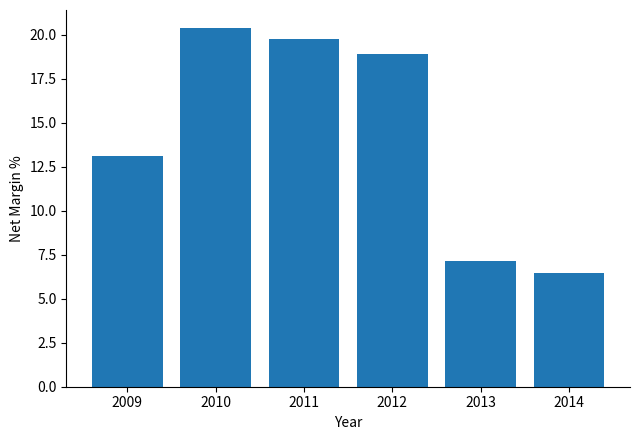

What is the difference between the second highest and second lowest values?

12.6